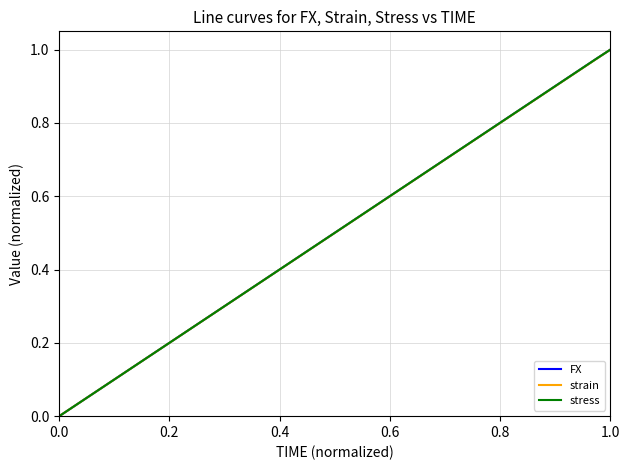

What is the difference between the maximum and minimum values in the strain series?

1.0